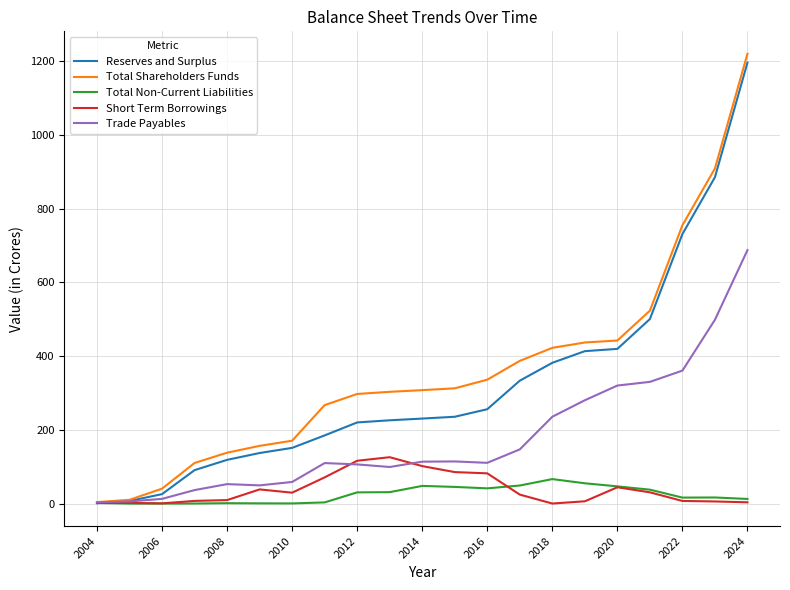

Which series has the largest range (max minus min)?

Total Shareholders Funds